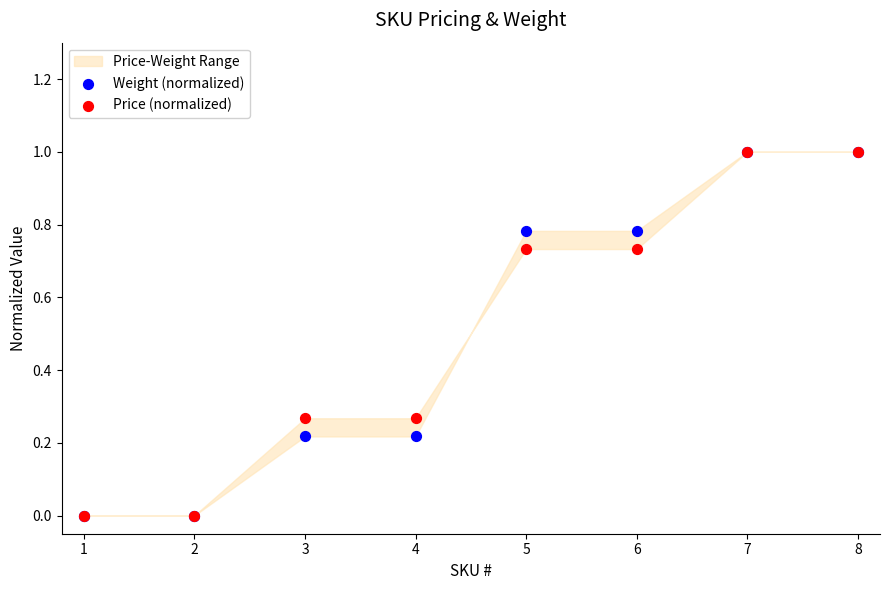

Which series contains the highest Y value?

Weight (normalized)